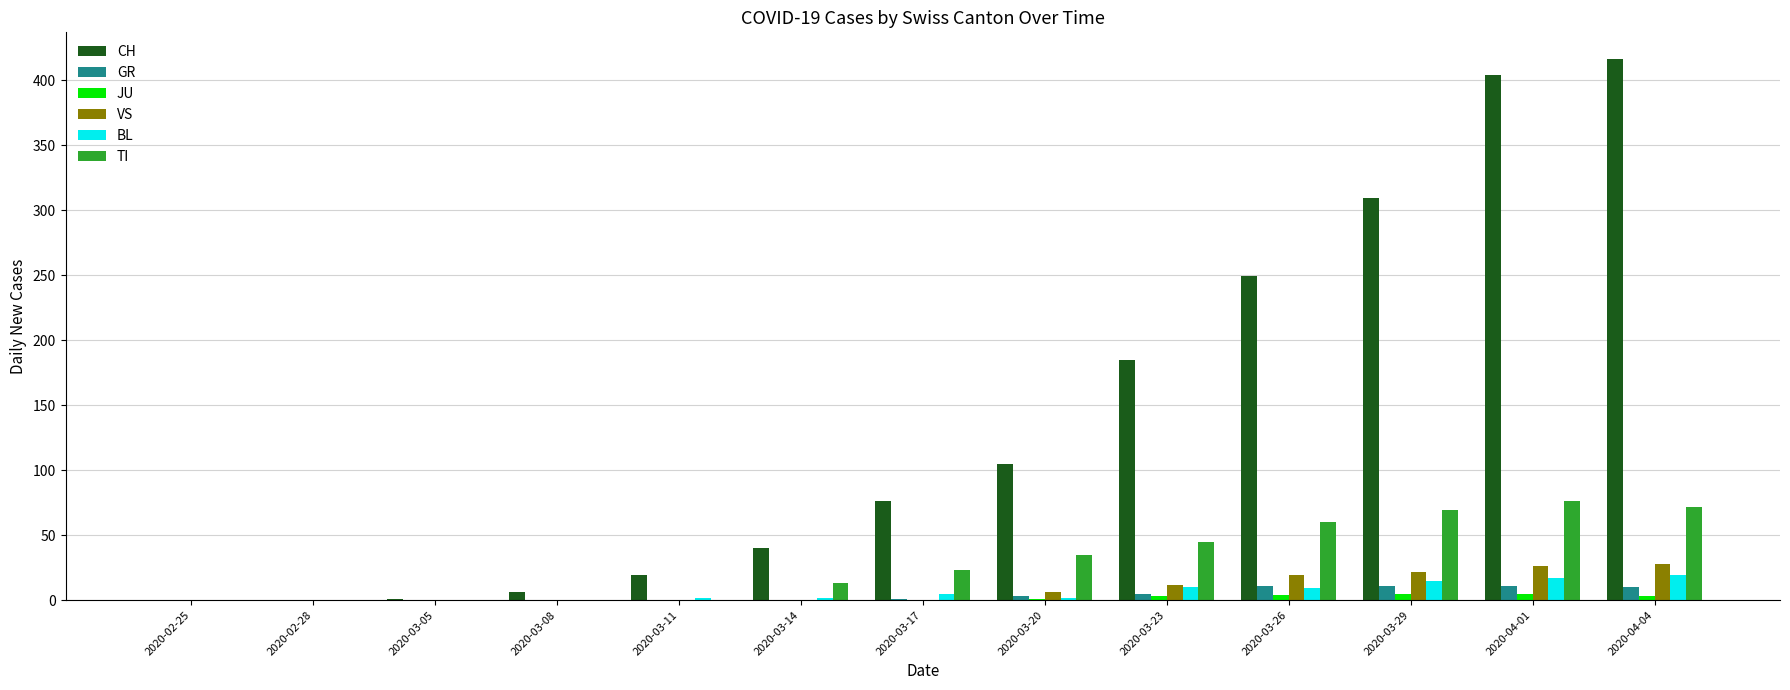

The value of TI at 2020-03-11 is 0. True or false?

True